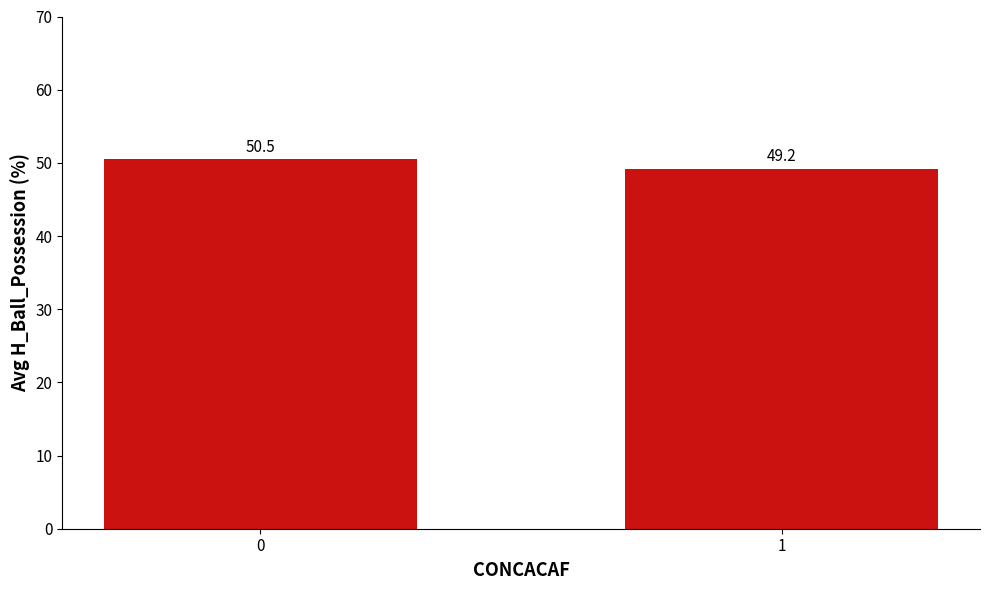

What is the smallest value displayed?

49.2